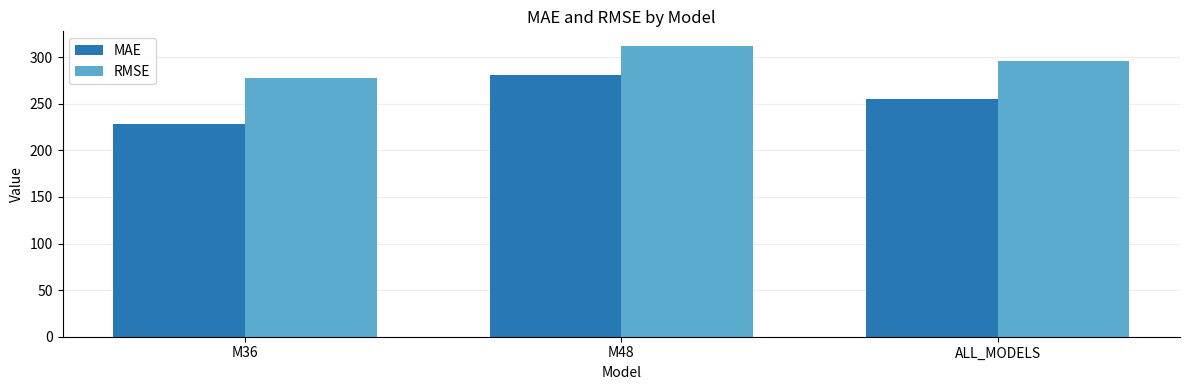

What is the average value of the MAE series?

254.8